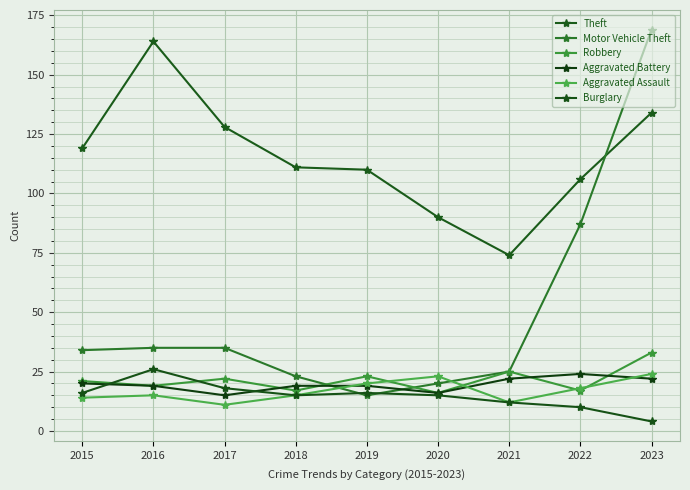

Between 2018 and 2019, which series saw the biggest shift?

Motor Vehicle Theft